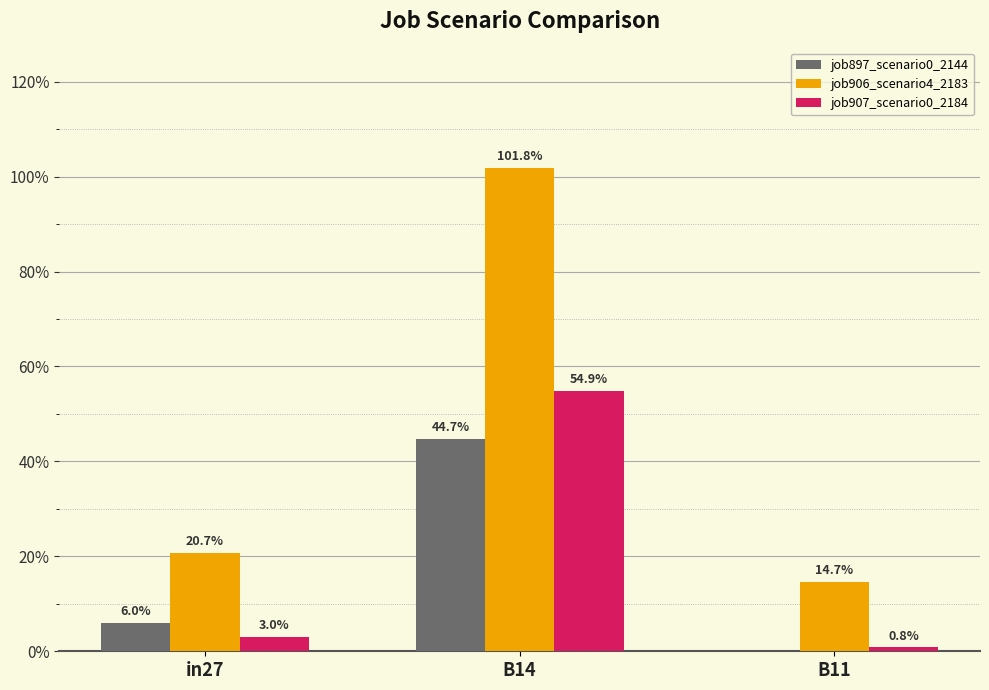

Are the bars grouped side by side (vs. stacked)?

Yes